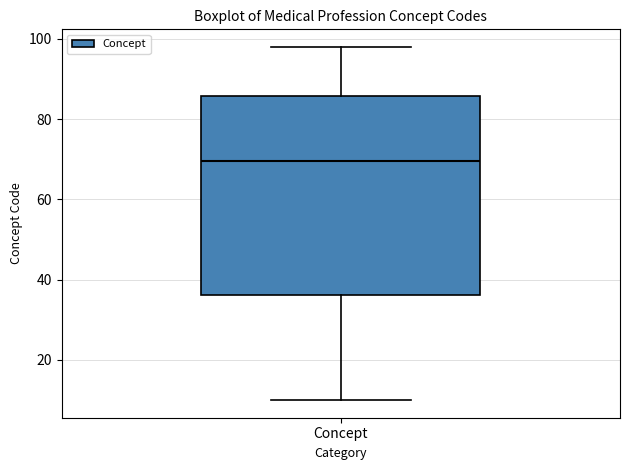

Where does the upper whisker of the box for Concept end on the y-axis? The values are not printed on the chart, so give them approximately, as read against the axis.

98